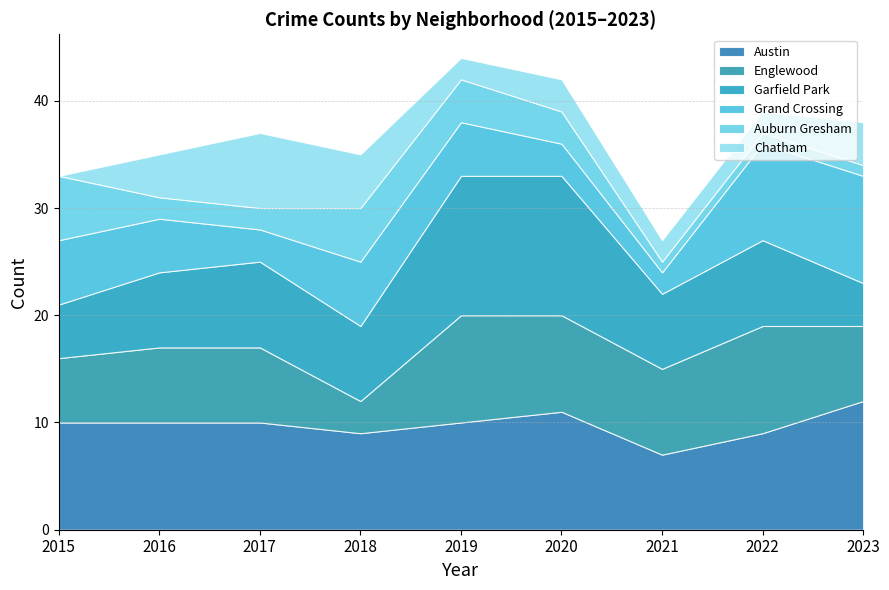

What is the average value of the Auburn Gresham series?

3